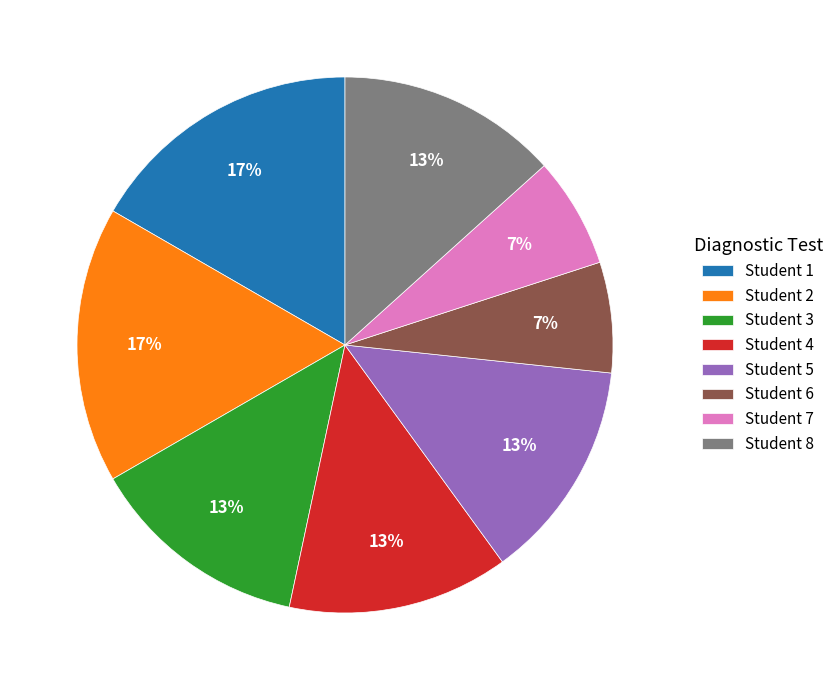

Does Student 5 represent more than half of the total?

No